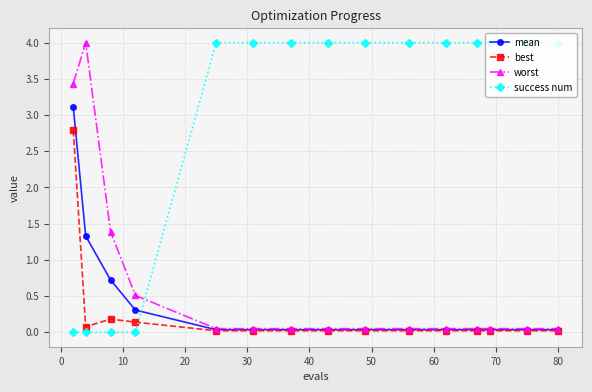

What is the maximum value for success num?

4.0